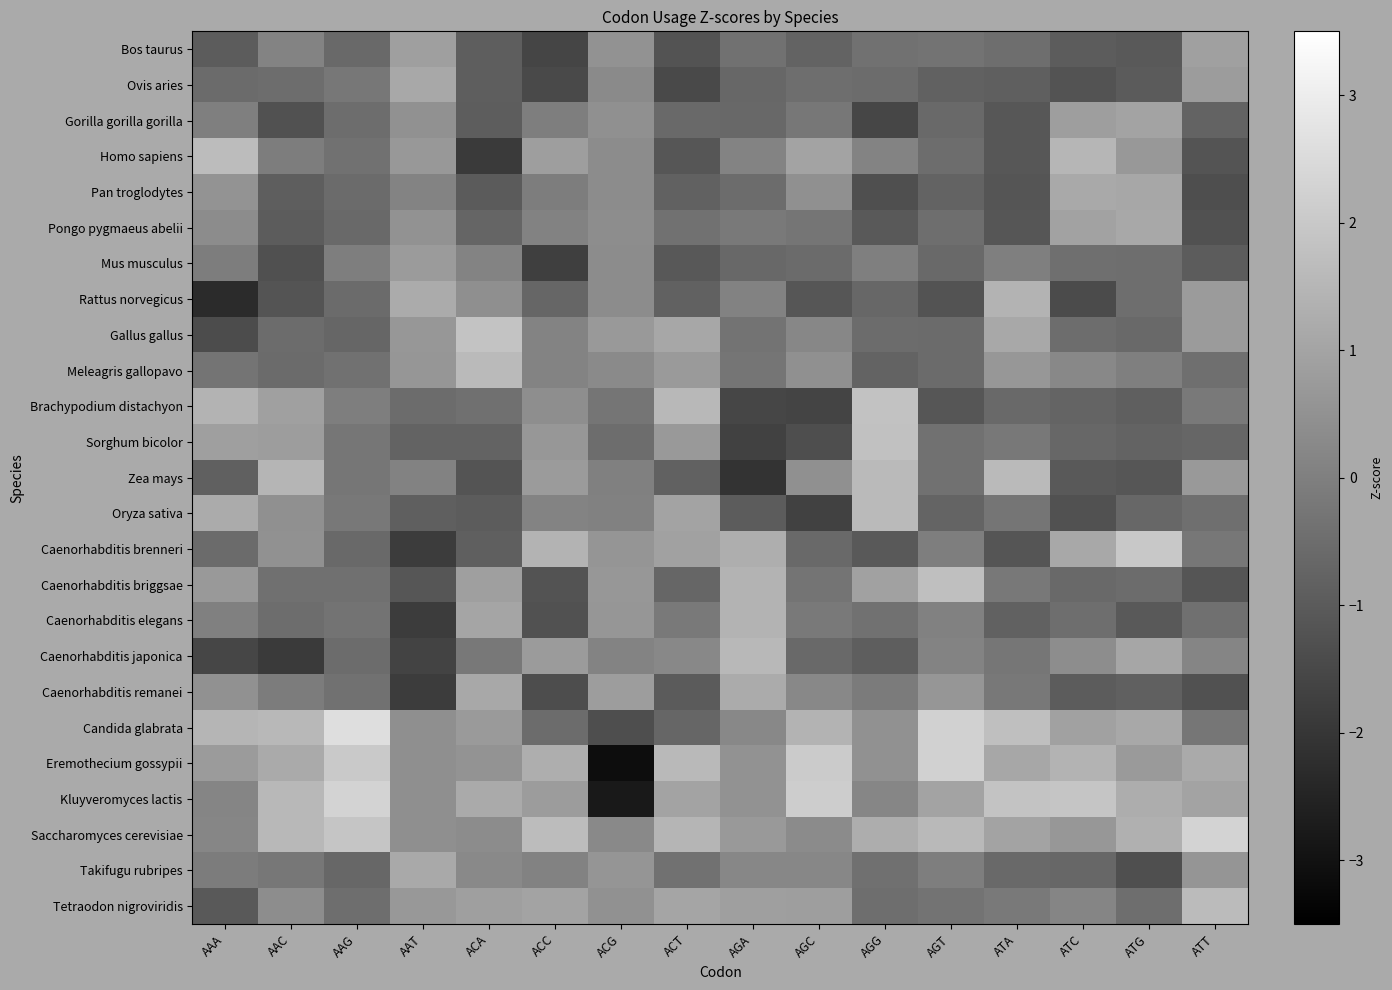

Between AAC and AAT, which is larger?

AAT